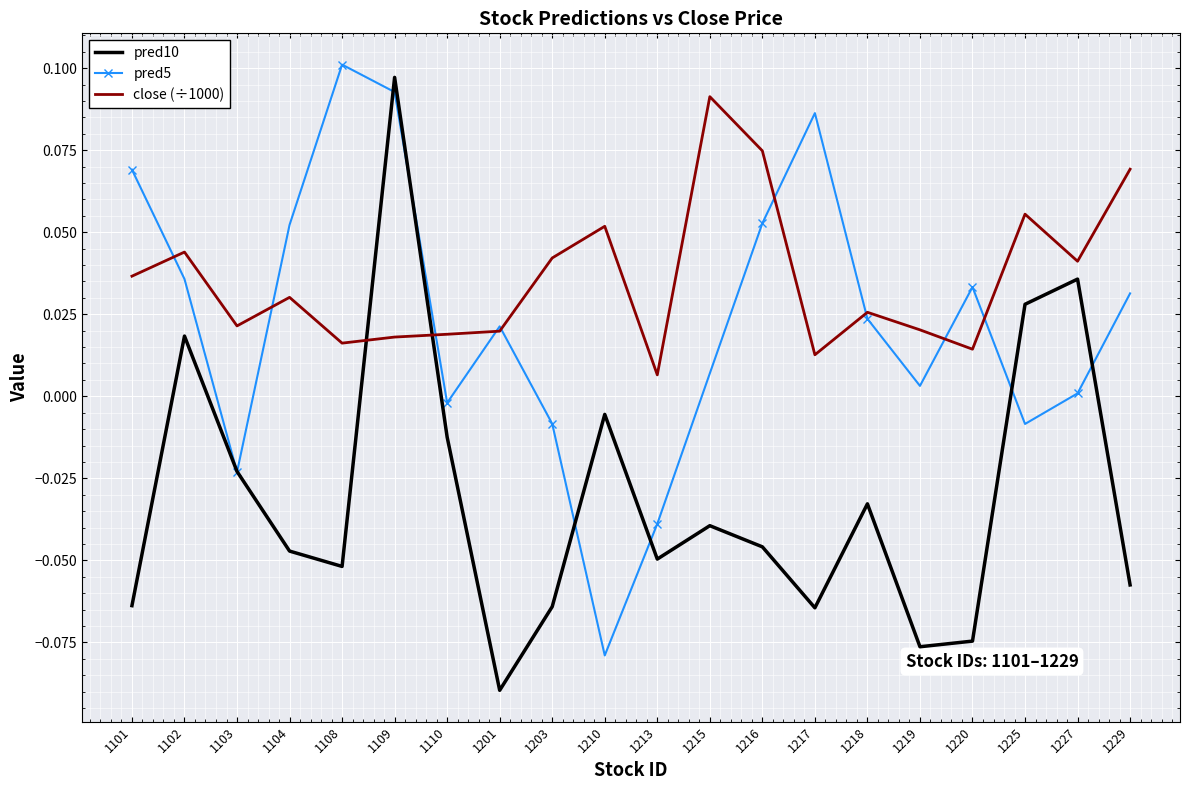

Which series has the widest spread of values?

pred10